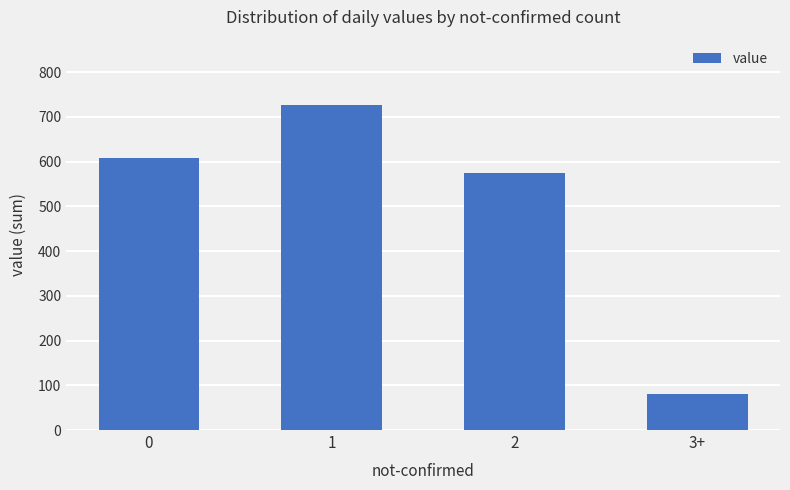

What is the change in value from 0 to 2?

-34